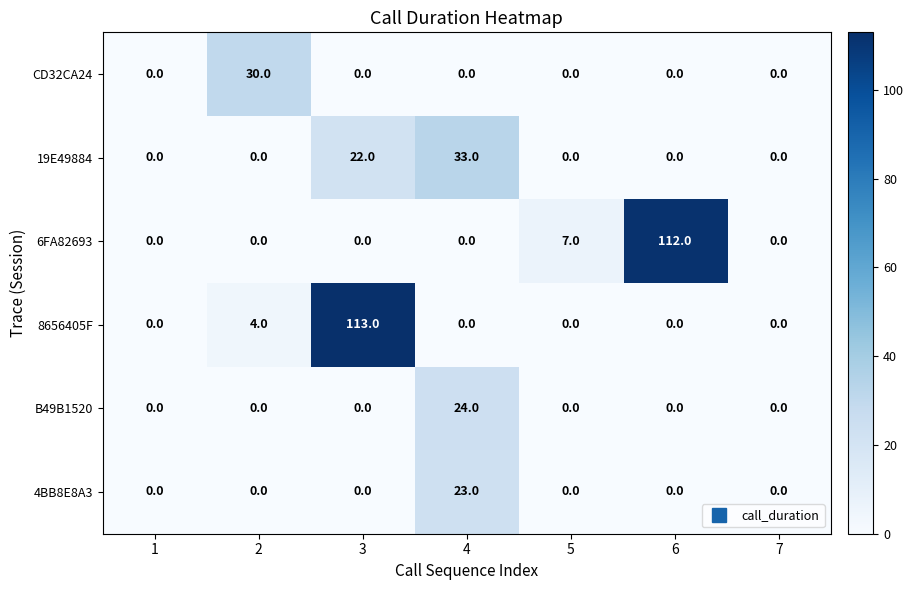

The 4BB8E8A3 series shows 0 at 3. True or false?

True